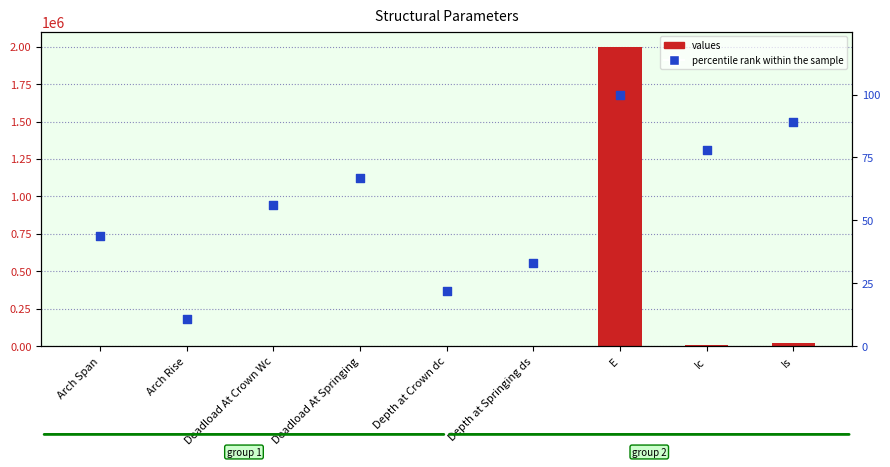

At which category is the sum across all series the highest?

E